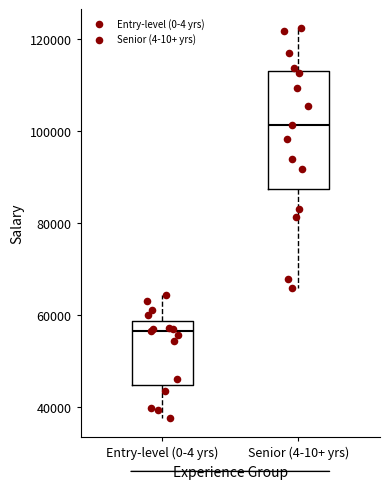

Where does the lower whisker of the box for Senior (4-10+ yrs) end on the y-axis? The values are not printed on the chart, so give them approximately, as read against the axis.

66000